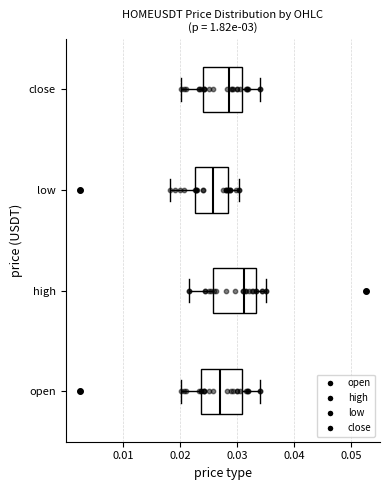

Reading bottom to top, transcribe this box plot: for each box, give where its median line is, the range the box spans, and where its two whiskers end, as read against the x-axis. The values are not printed on the chart, so give them approximately, as read against the axis.

open: median 0.027, box 0.024 to 0.031, whiskers 0.020 to 0.034
high: median 0.031, box 0.026 to 0.033, whiskers 0.022 to 0.035
low: median 0.026, box 0.023 to 0.028, whiskers 0.018 to 0.030
close: median 0.029, box 0.024 to 0.031, whiskers 0.020 to 0.034